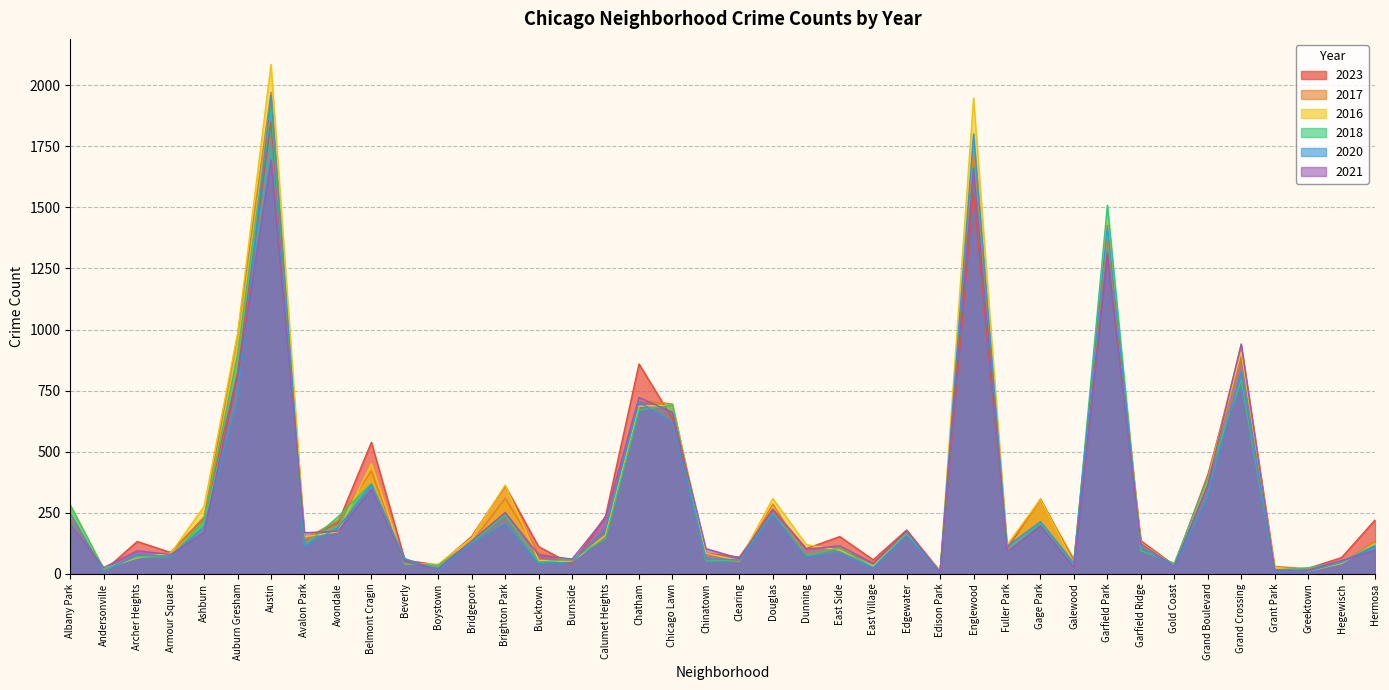

What is the label of the 39th point from the left?

Hegewisch